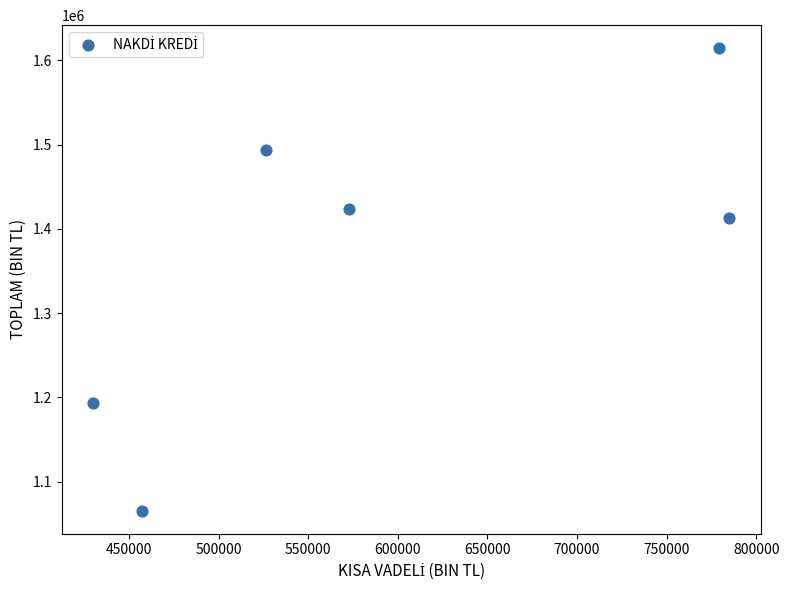

What is the average Y value?

1367077.4